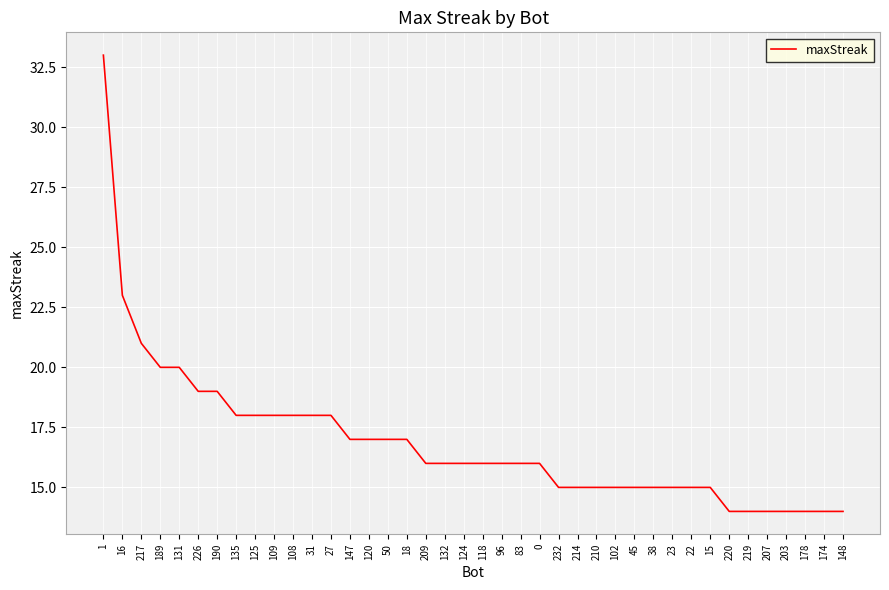

What is the minimum value shown in the chart?

14